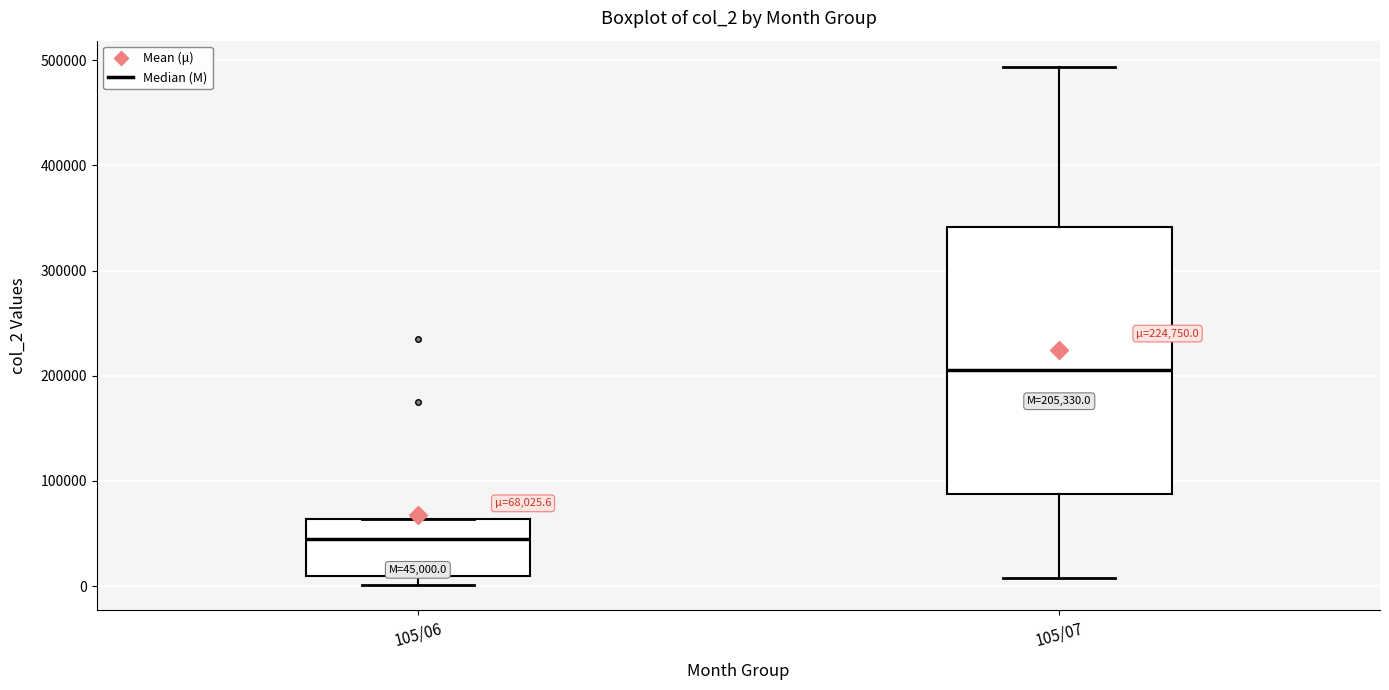

Which box has the highest median line?

105/07